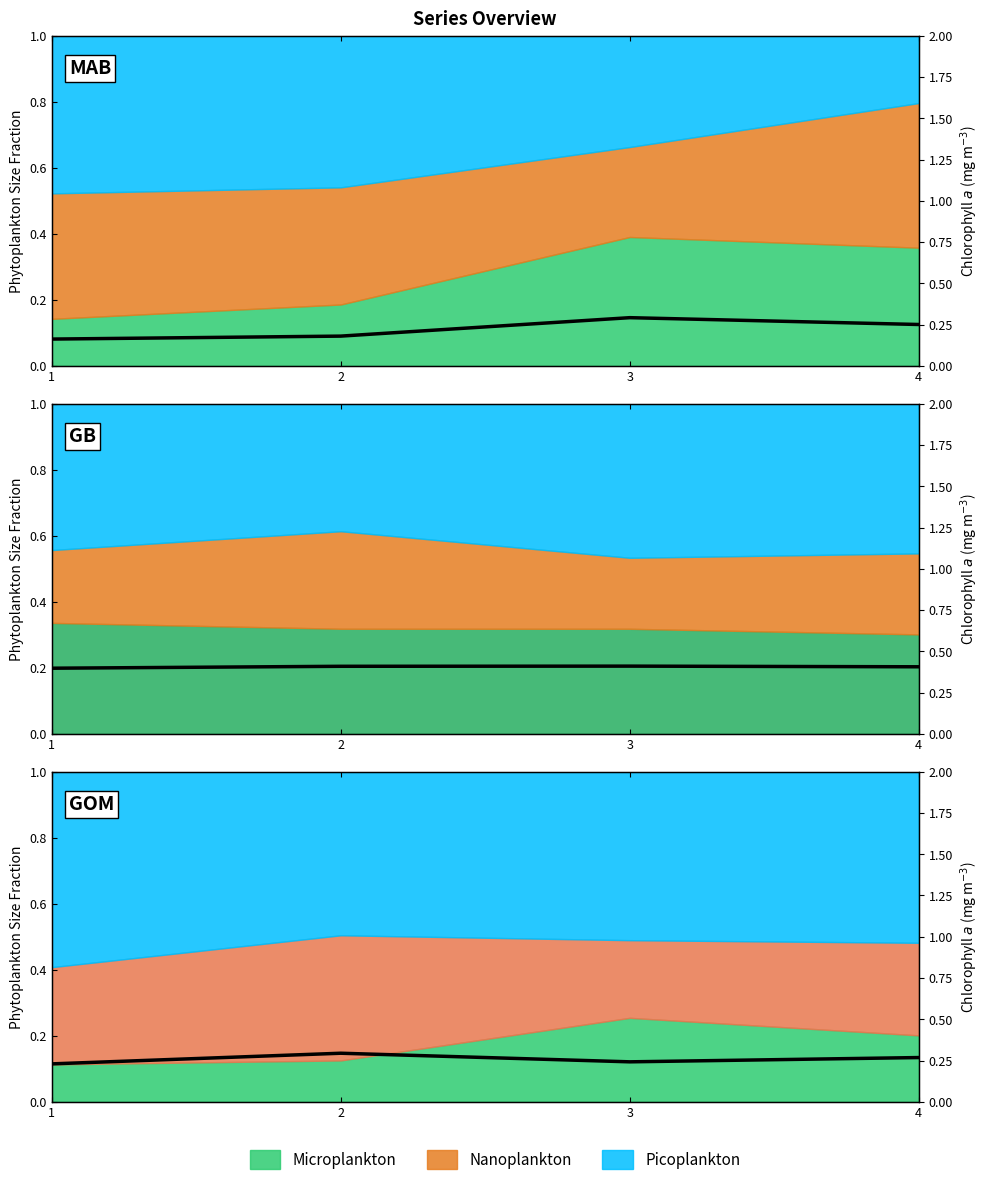

How many values are between 0 and 1?

4